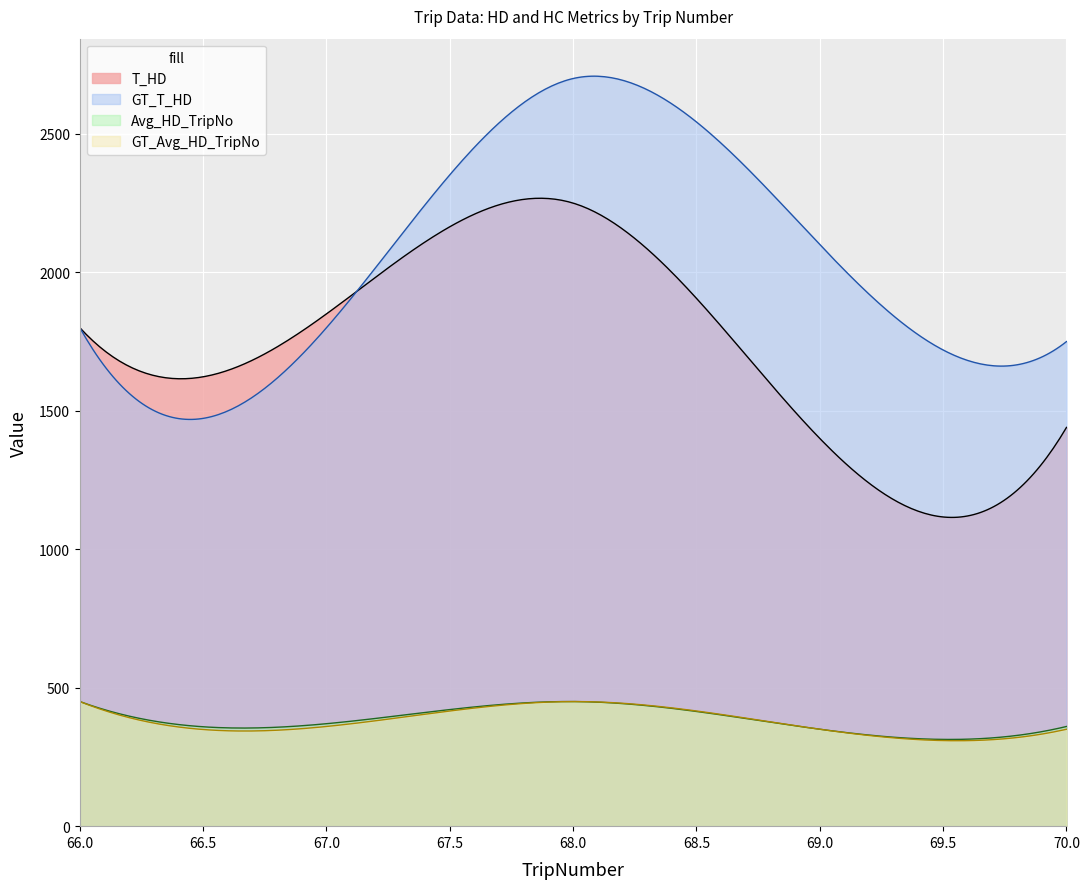

What is the total value across all series at 66?

4508